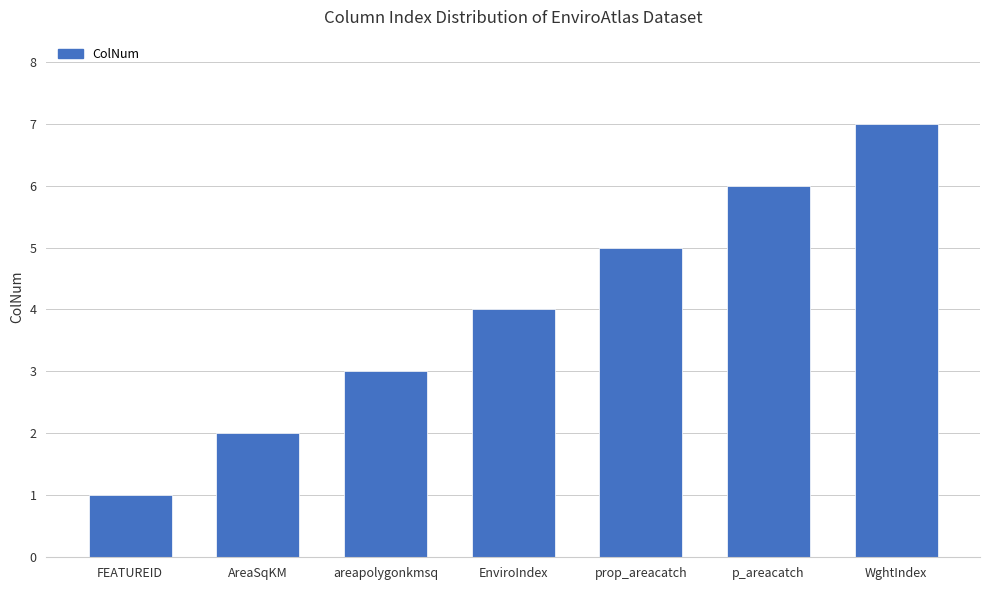

What is the average value?

4